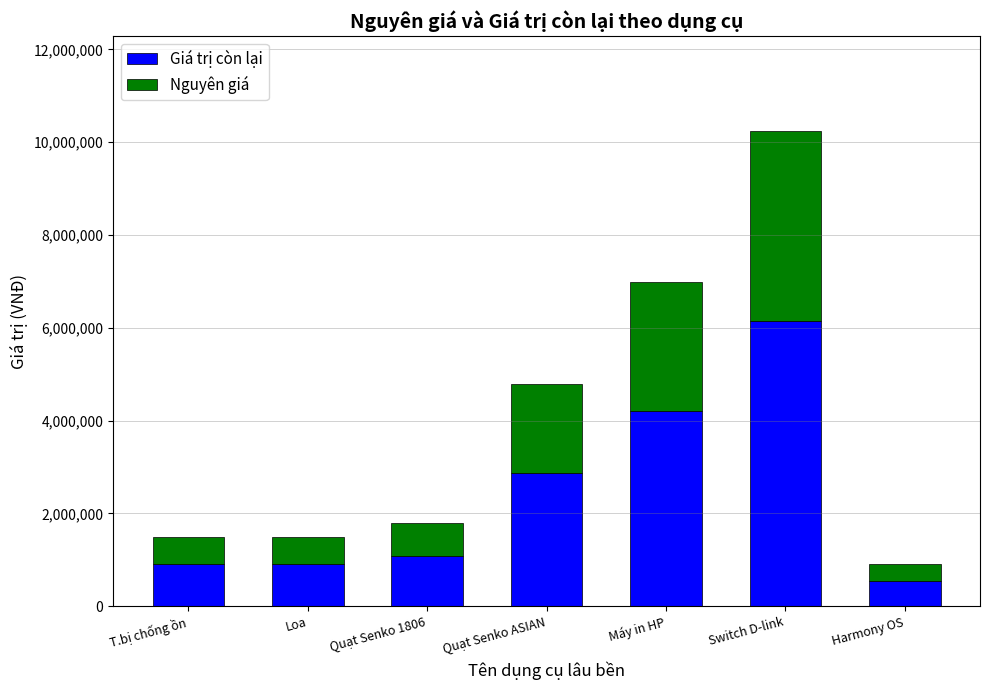

What is the value of the Giá trị còn lại bar at the 2nd from the left?

900000